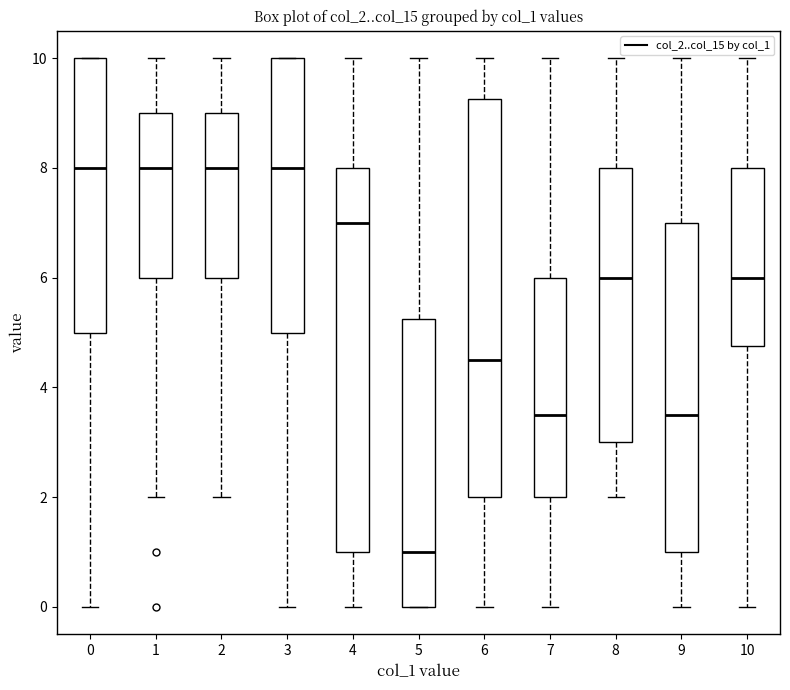

Which box's median line is the lowest?

5